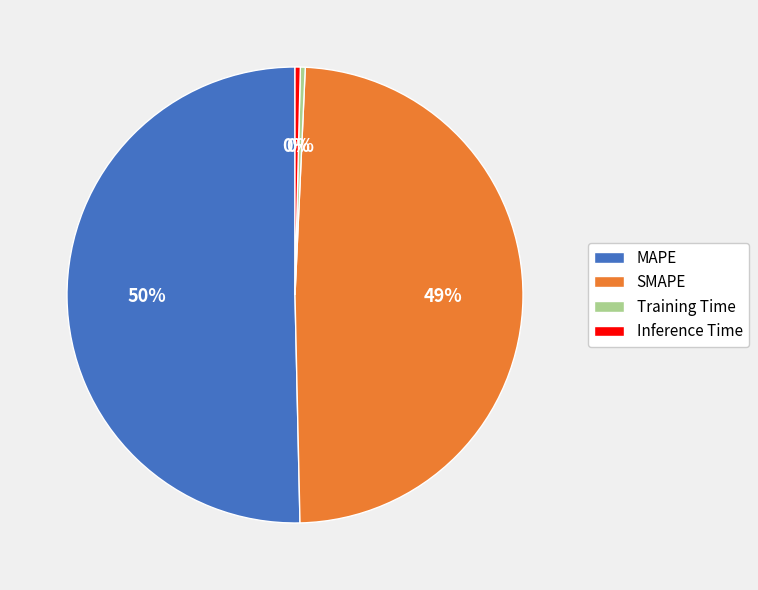

Which has a higher value, MAPE or Training Time?

MAPE